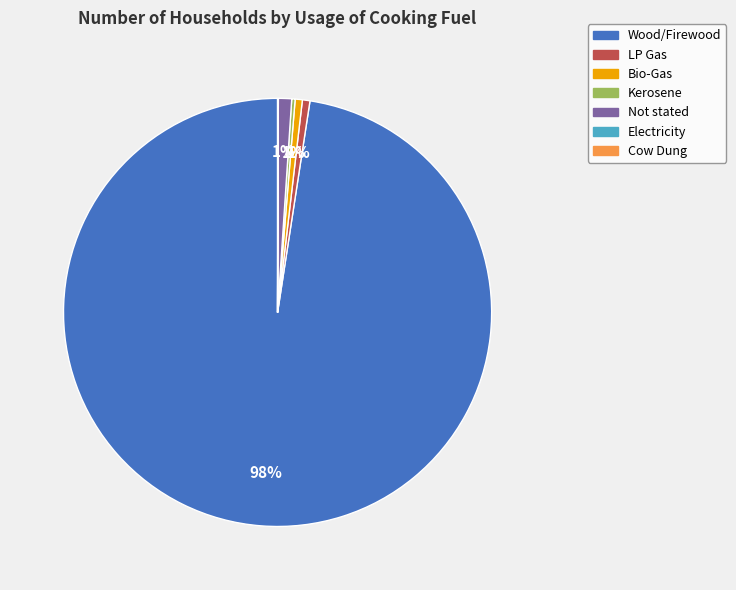

Which slice is the largest?

Wood/Firewood